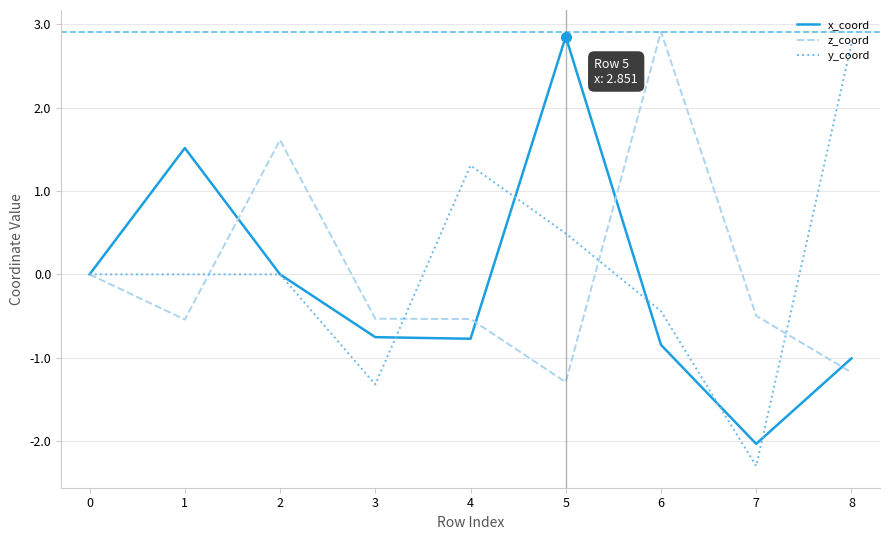

At 4, list the series in order from largest to smallest.

y_coord, z_coord, x_coord